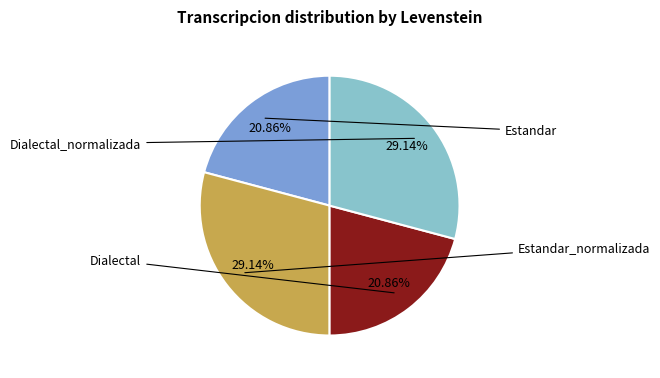

Does any single category account for the majority?

No